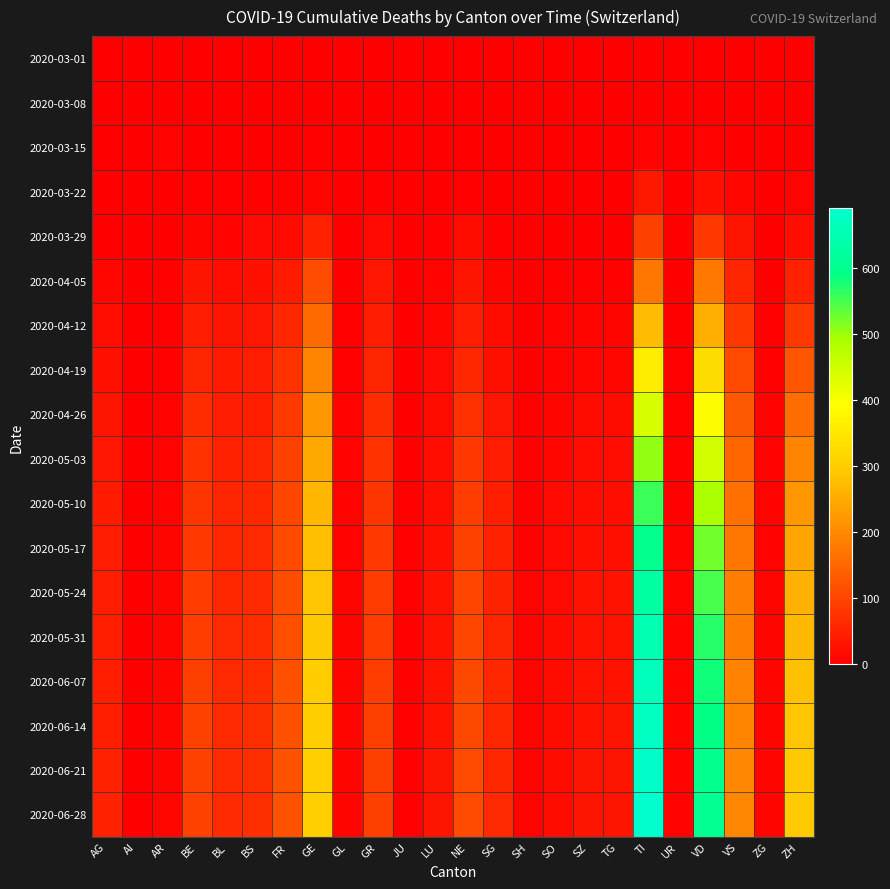

At how many categories does at least one series exceed 545?

2